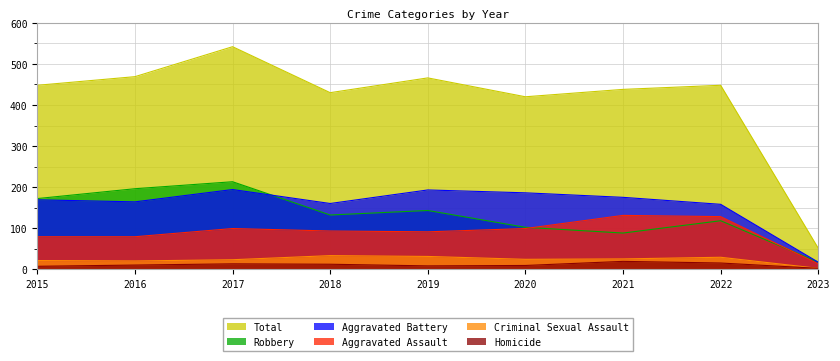

Which series has the largest range (max minus min)?

Total